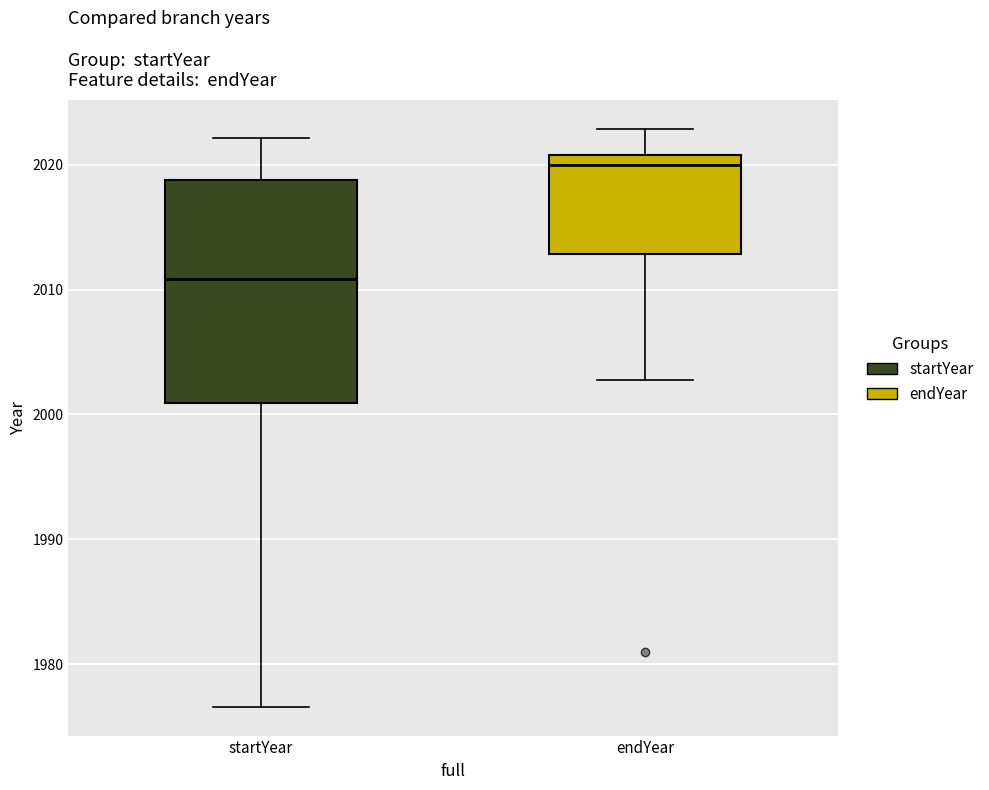

Reading left to right, read every box against the y-axis: the position of its median line, the range the box covers, and the ends of its whiskers. The values are not printed on the chart, so give them approximately, as read against the axis.

startYear: median 2011, box 2001 to 2019, whiskers 1977 to 2022
endYear: median 2020, box 2013 to 2021, whiskers 2003 to 2023